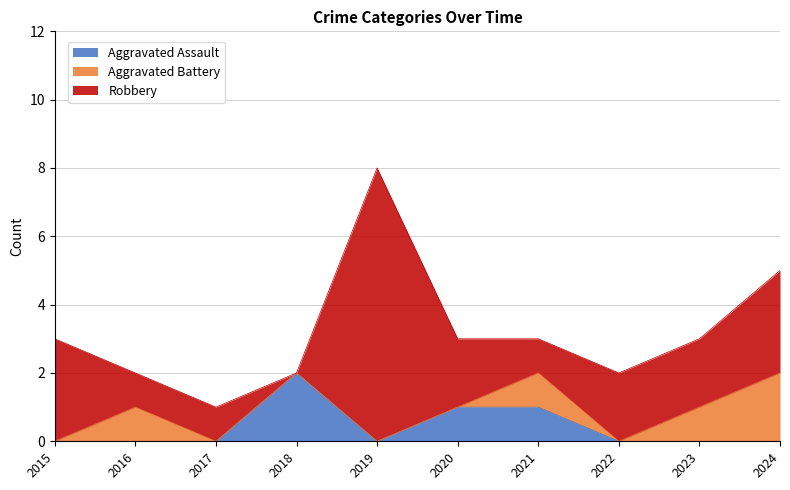

Which label corresponds to the largest value in the chart?

2019